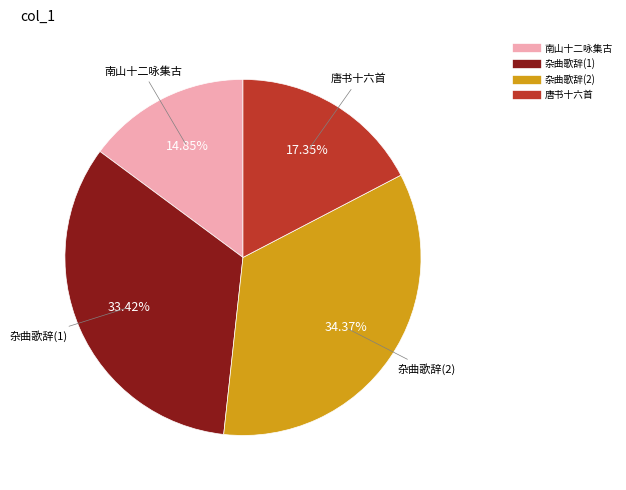

Is there any slice that represents more than half of the pie?

No